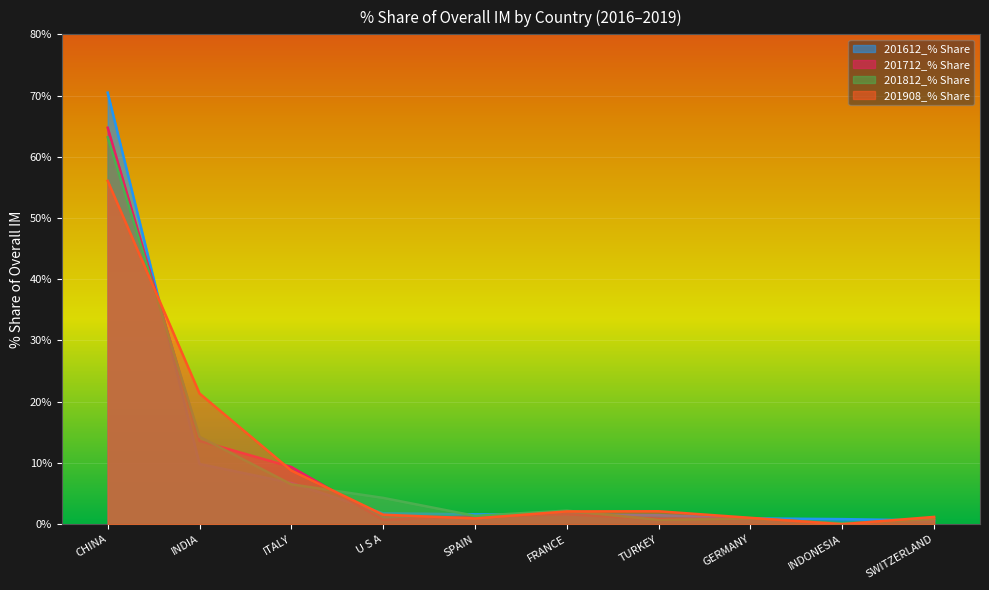

Which series has the largest total across all categories?

201612_% Share